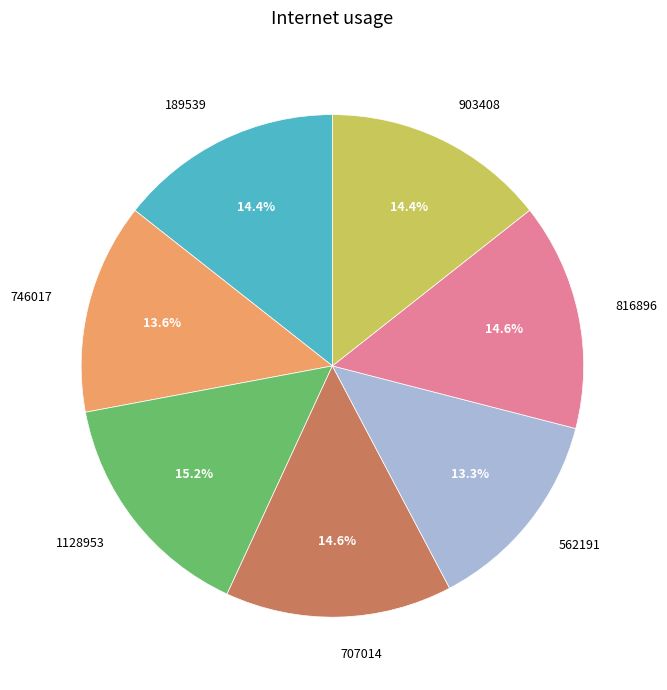

Is there a majority slice in this chart?

No